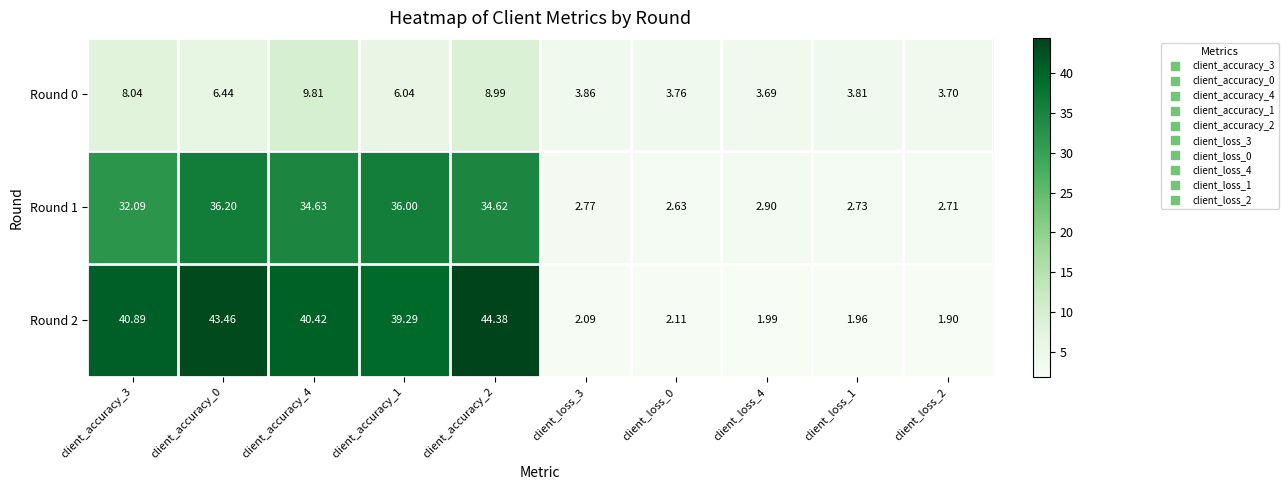

At which category does the chart reach its minimum across all series?

client_loss_2